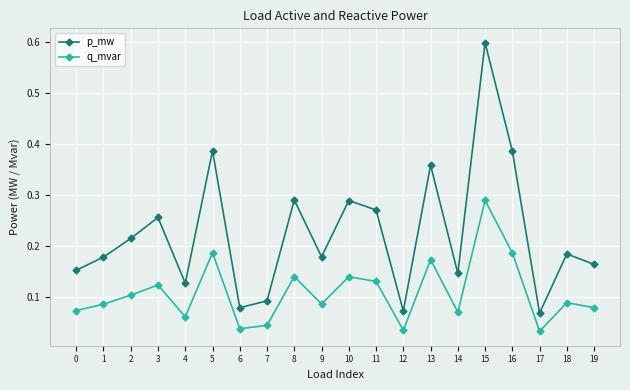

What is the difference between the maximum and minimum values in the p_mw series?

0.5